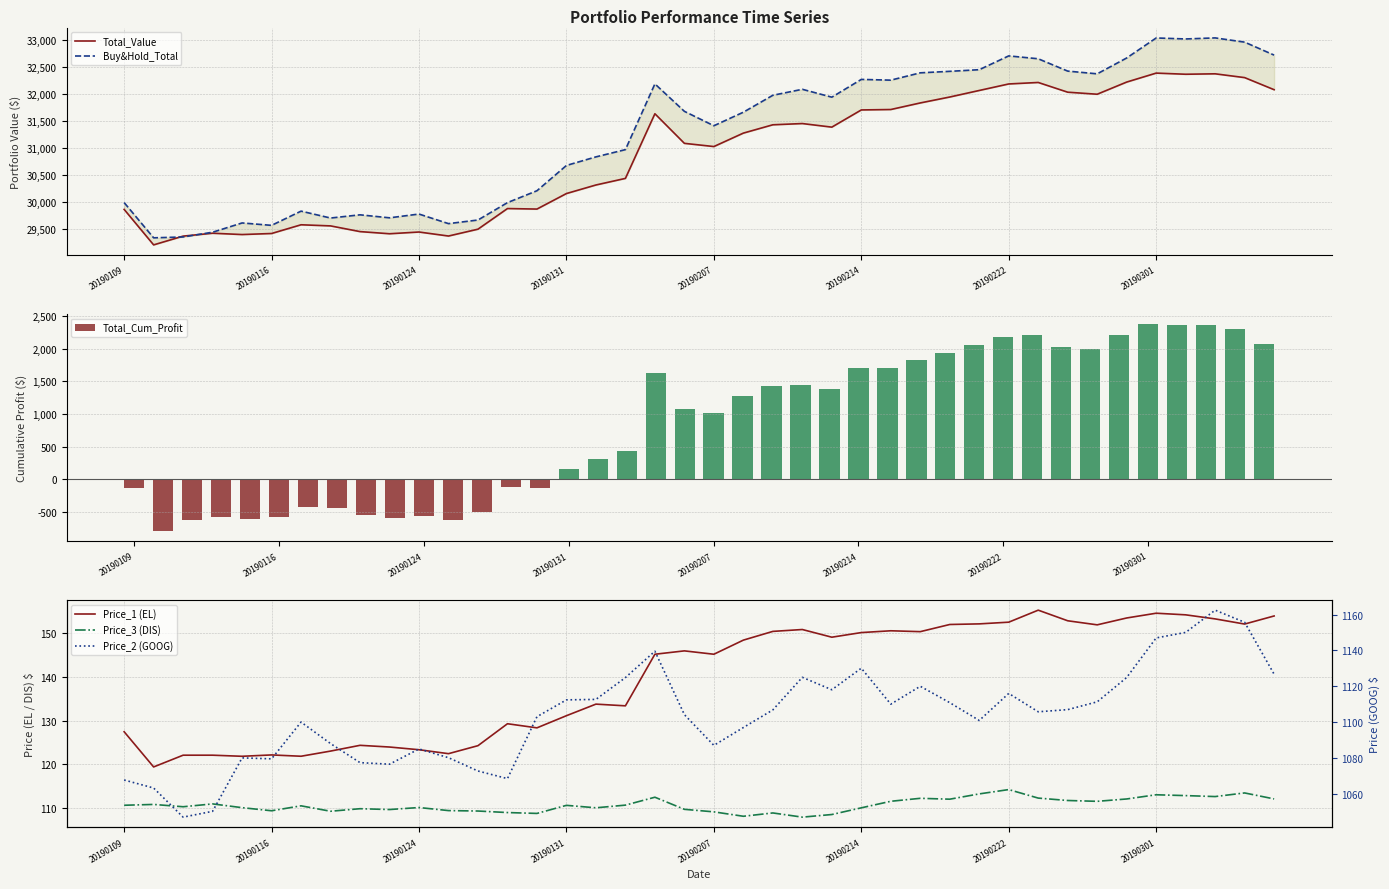

Does the chart contain stacked bars?

No